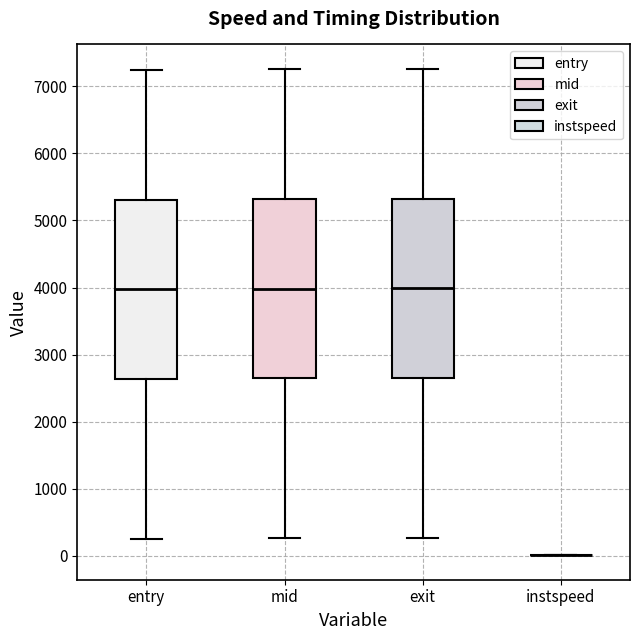

Reading left to right, transcribe this box plot: for each box, give where its median line is, the range the box spans, and where its two whiskers end, as read against the y-axis. The values are not printed on the chart, so give them approximately, as read against the axis.

entry: median 4000, box 2600 to 5300, whiskers 300 to 7200
mid: median 4000, box 2600 to 5300, whiskers 300 to 7300
exit: median 4000, box 2700 to 5300, whiskers 300 to 7300
instspeed: box collapsed to a line at 0, whiskers 0 to 0